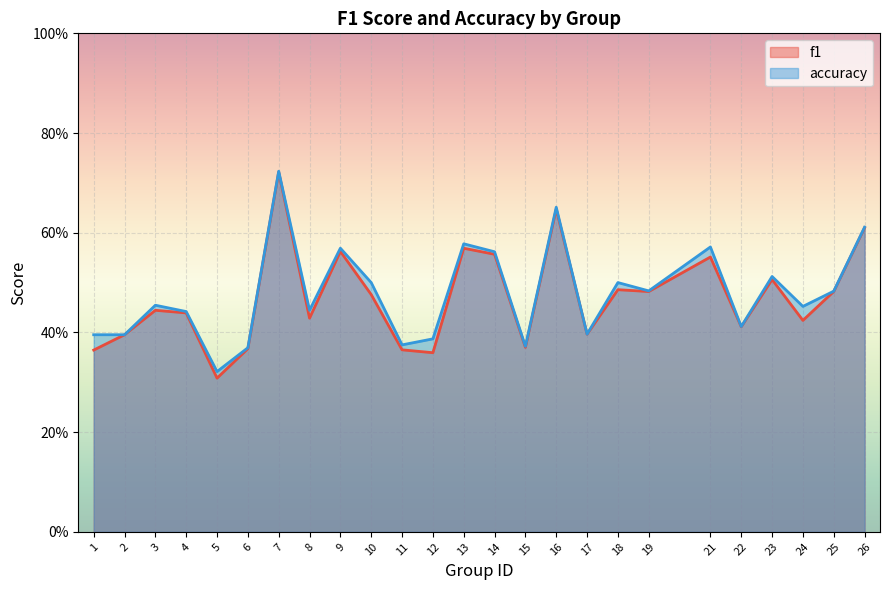

Which category has the highest value across all series?

7